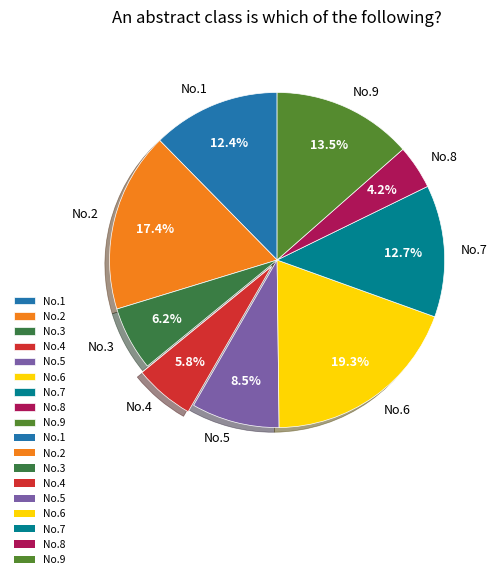

Between No.1 and No.4, which is larger?

No.1